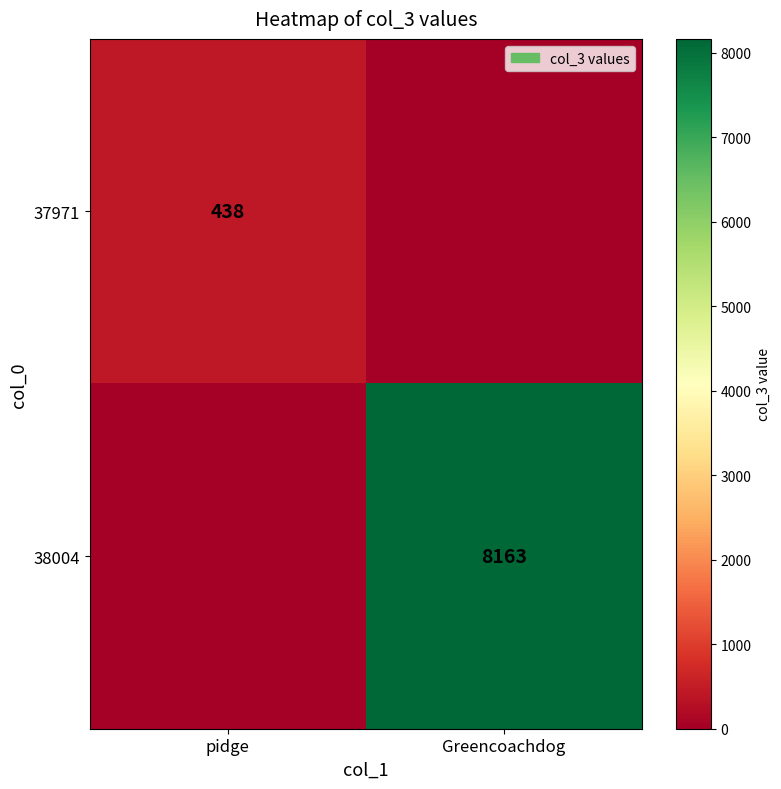

True or false: 37971 has a value of 438 at pidge.

True